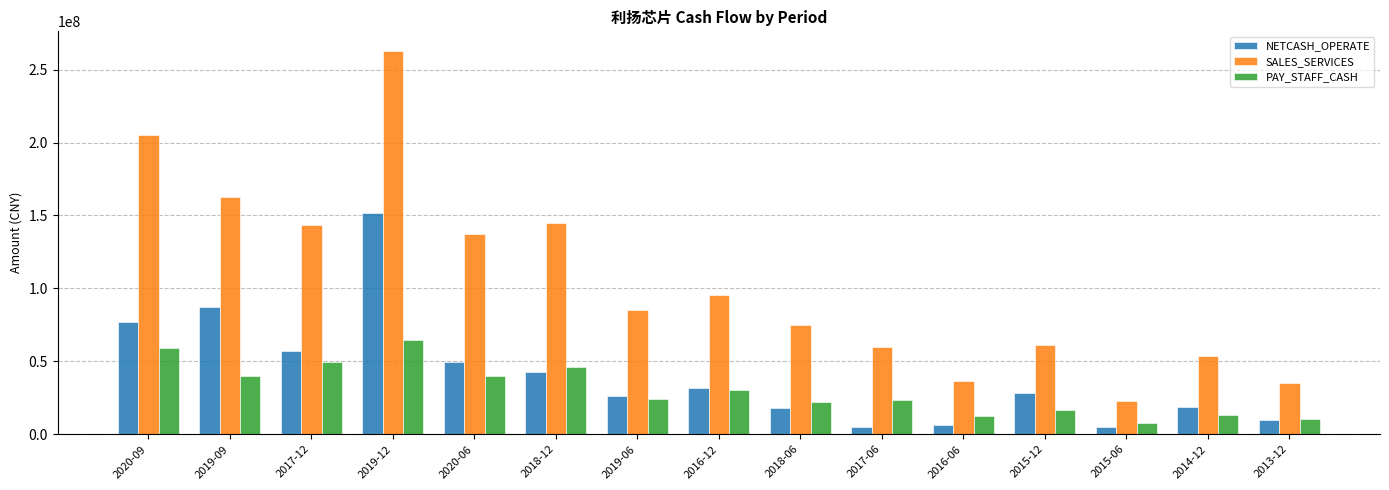

Which series changed the most between 2019-12 and 2019-06?

SALES_SERVICES